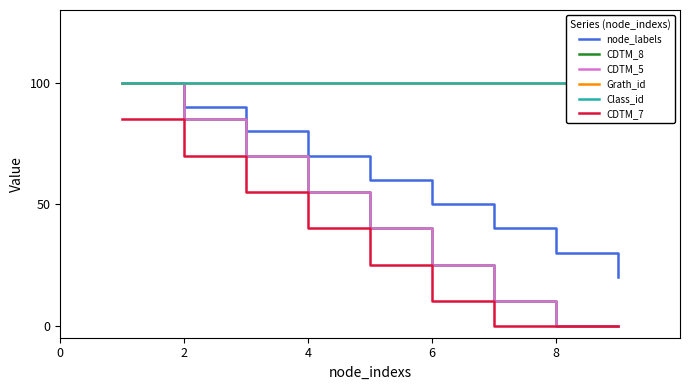

True or false: node_labels and CDTM_5 intersect in this chart.

False